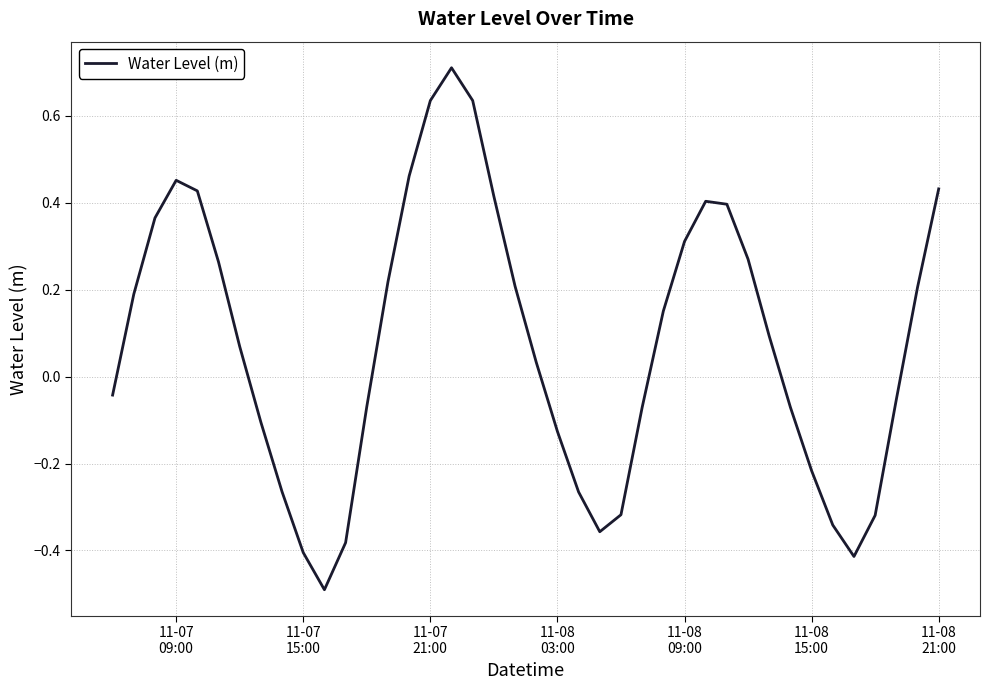

What is the sum of all values?

3.0